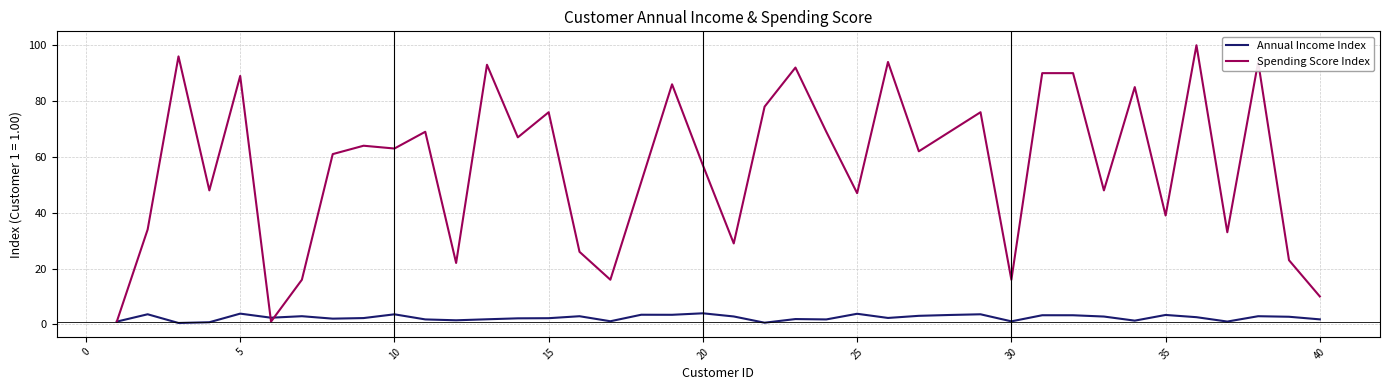

What is the highest value of the Spending Score Index series?

100.0